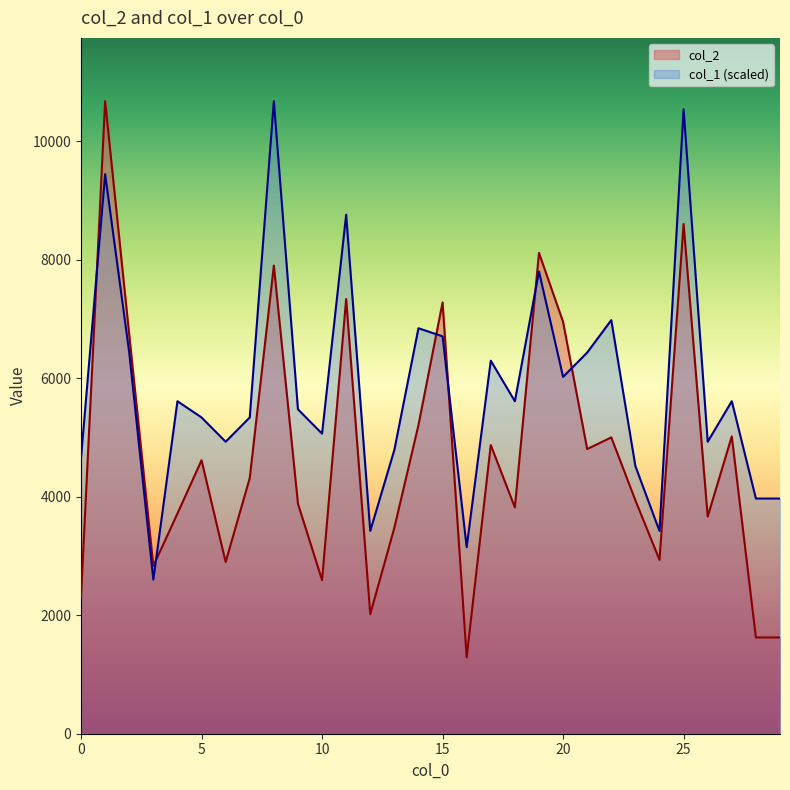

List the series in order of their peak value, lowest first.

col_2, col_1